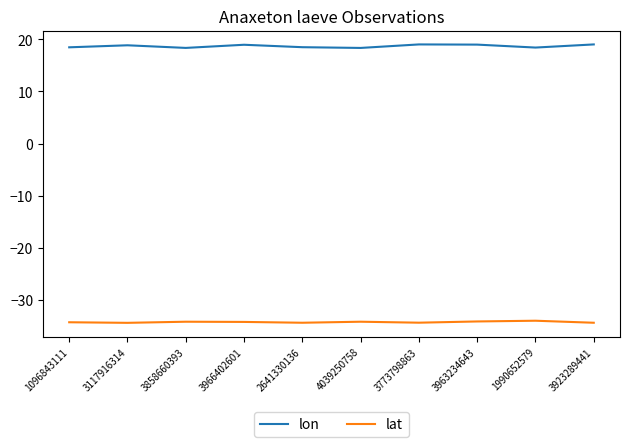

Does the chart display data point markers on the line(s)?

No